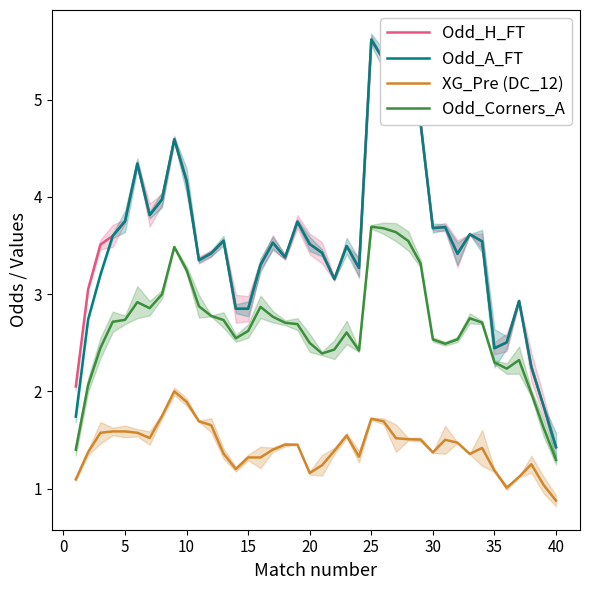

True or false: XG_Pre (DC_12) and Odd_Corners_A cross at least once.

False